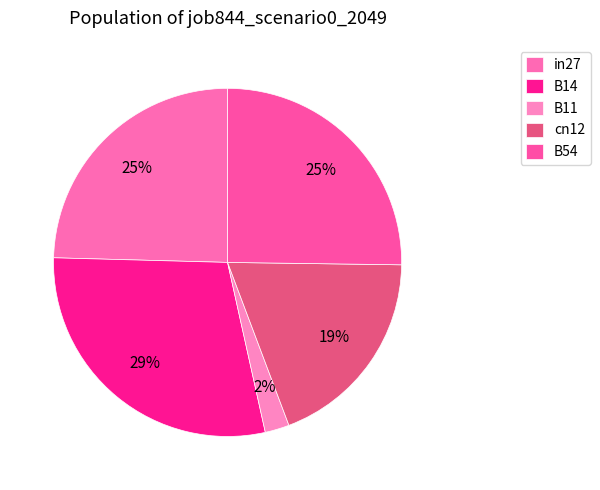

How many segments does this pie chart have?

5